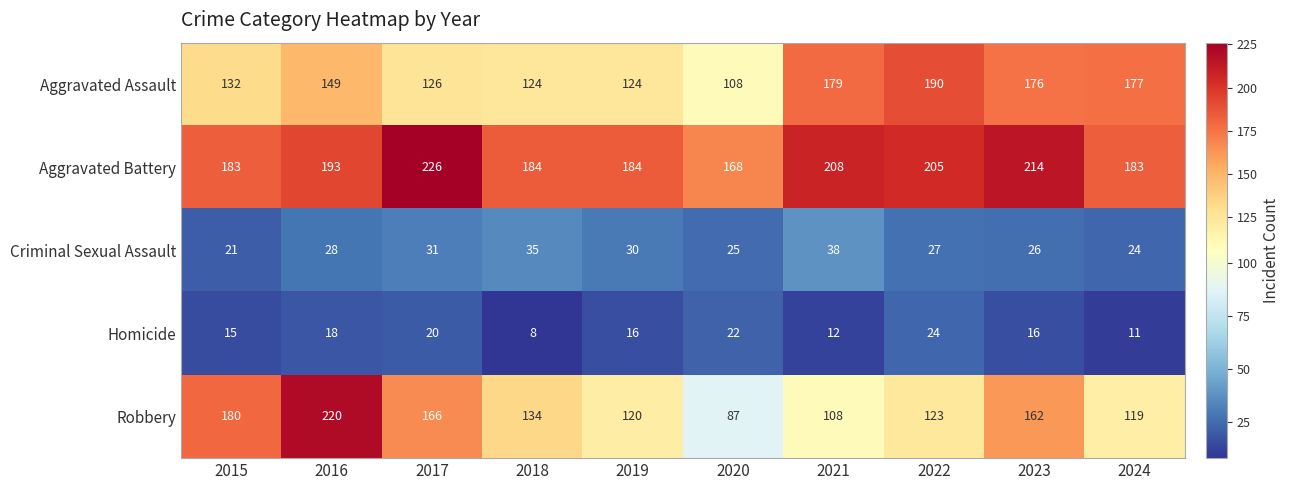

At which label is Robbery closest to 153?

2023